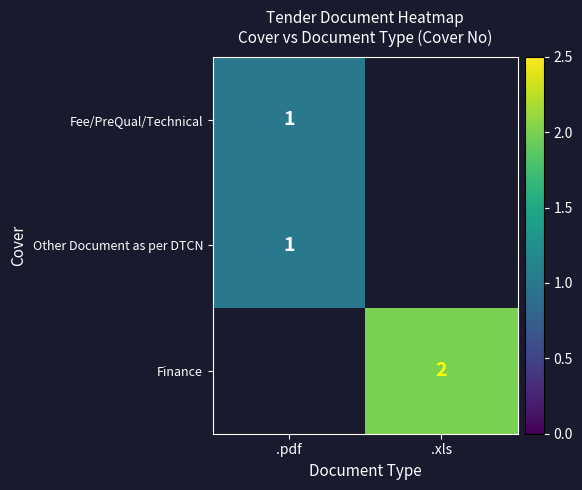

True or false: Other Document as per DTCN has a value of 1 at .pdf.

True